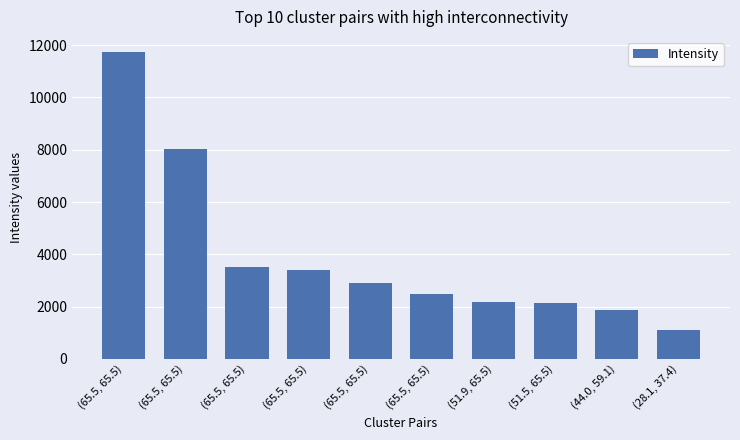

Reading left to right, extract all data points from this chart.

11730.9	8032.5	3516.9	3385.5	2905.0	2479.2	2189.0	2142.1	1886.8	1104.4